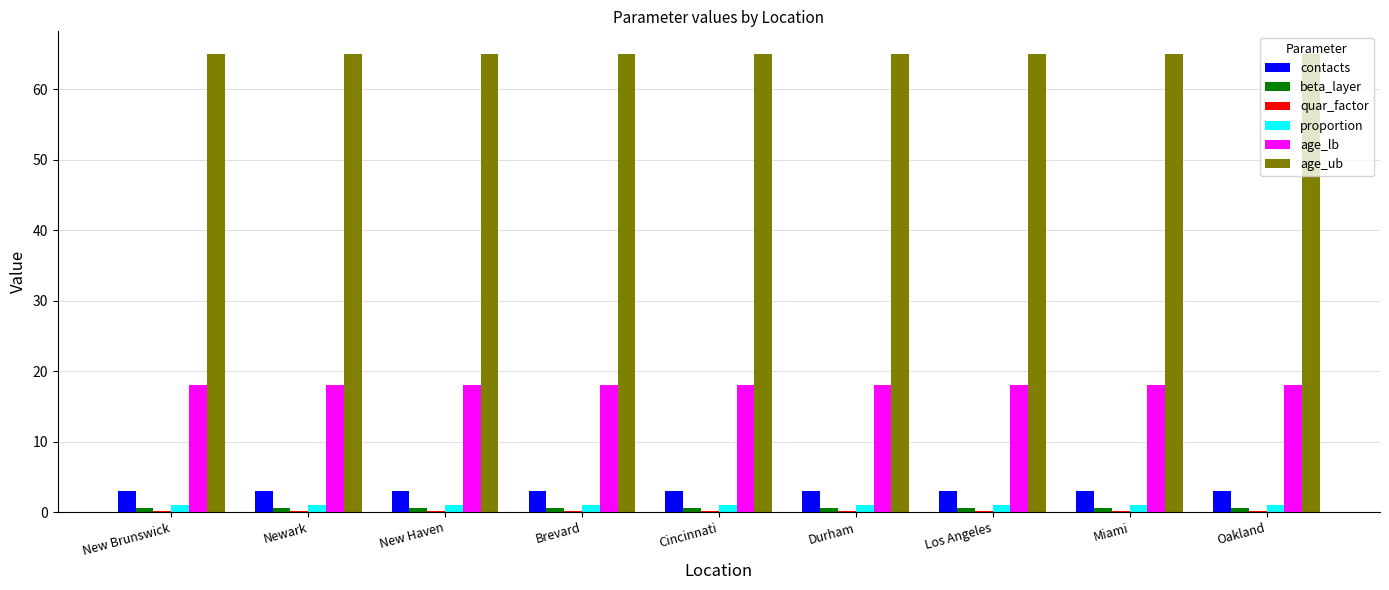

What is the maximum value shown in the chart?

65.0